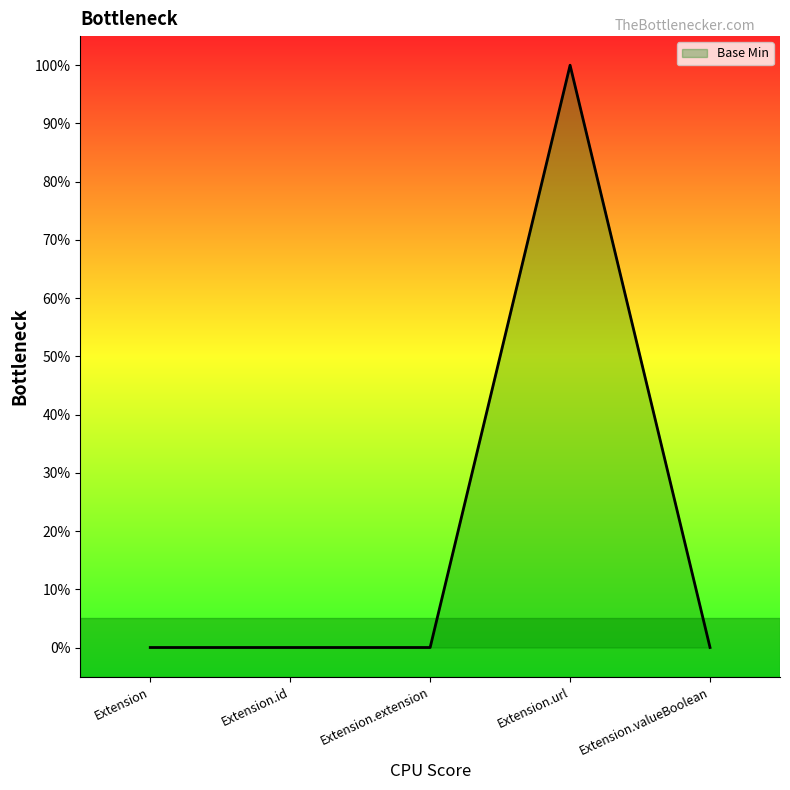

Does the chart display data point markers on the line(s)?

No